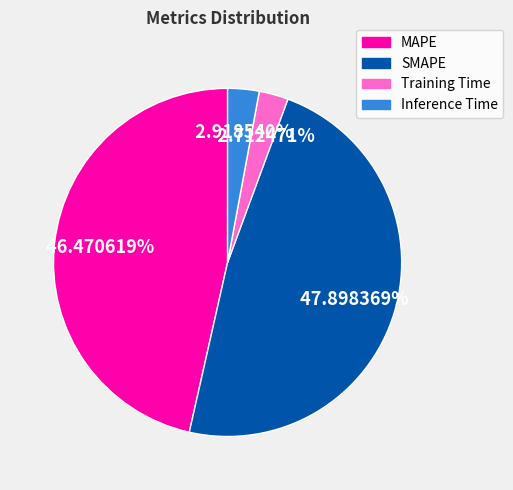

Does any single category account for the majority?

No